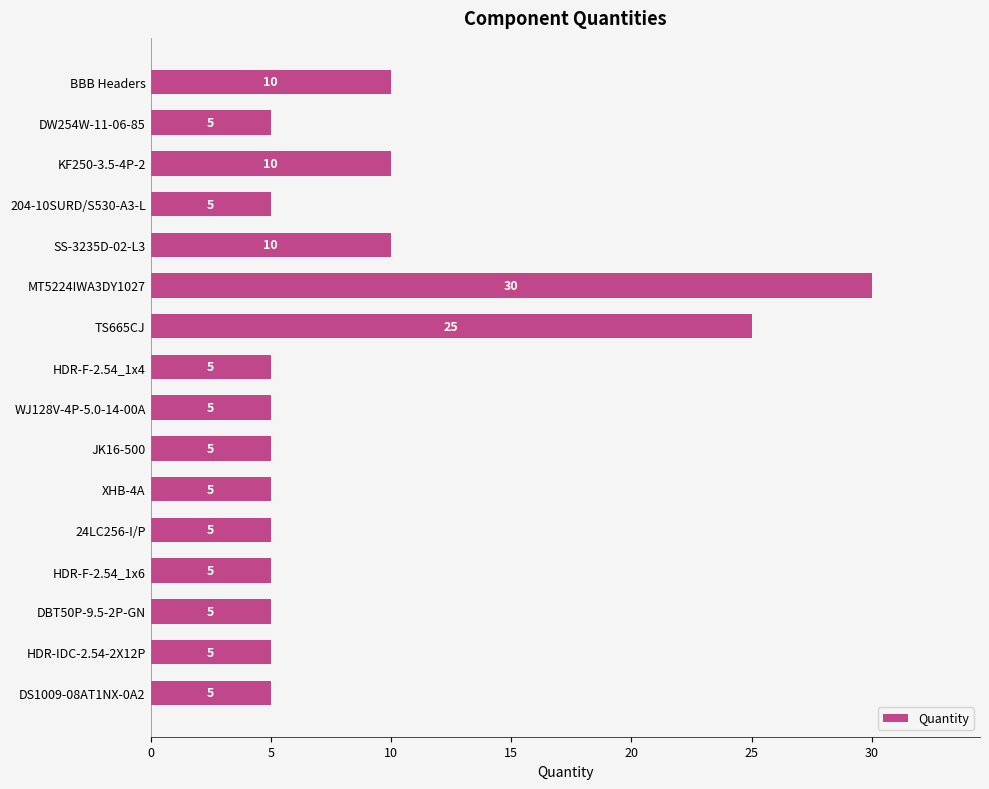

Which category has the highest value across all series?

MT5224IWA3DY1027